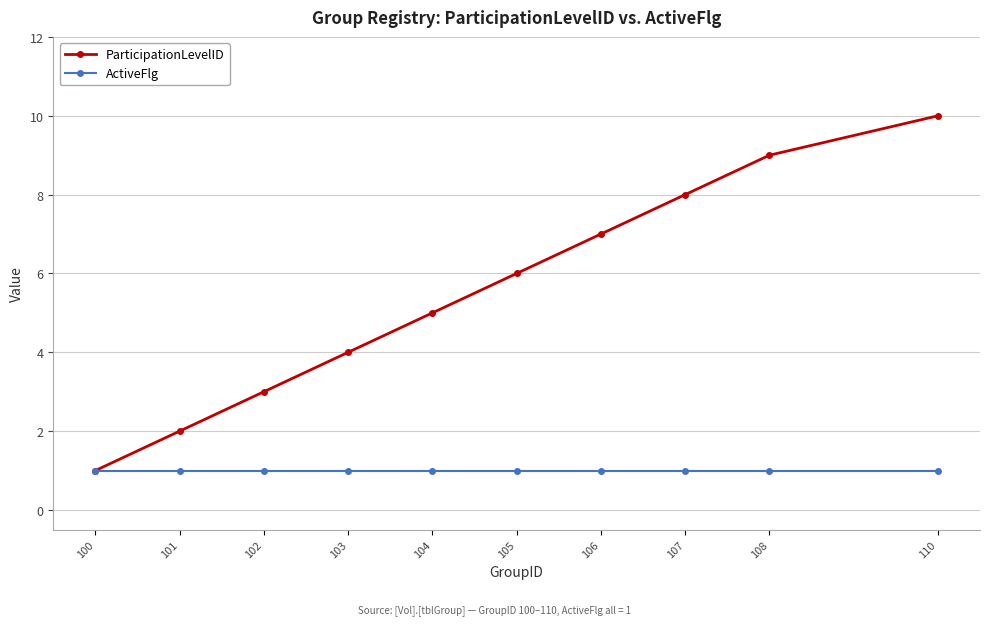

What is the value of the ActiveFlg point at the 9th from the left?

1